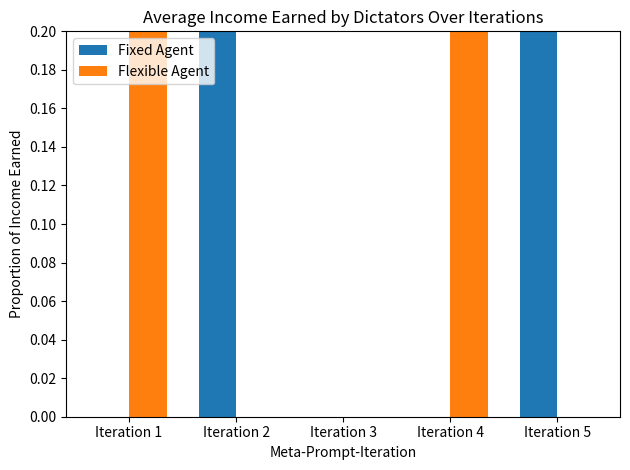

What is the sum of all Fixed Agent values?

0.4